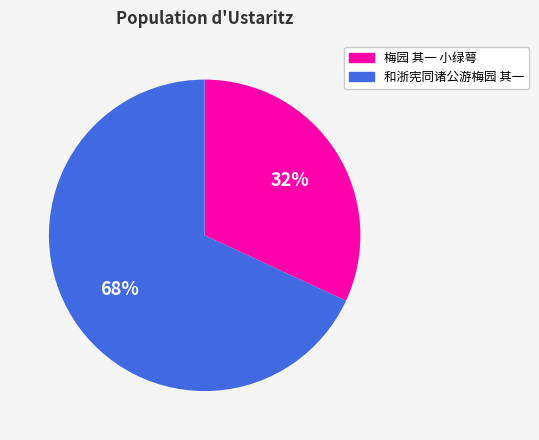

The 梅园 其一 小绿萼 slice represents 47% of the pie. True or false?

False